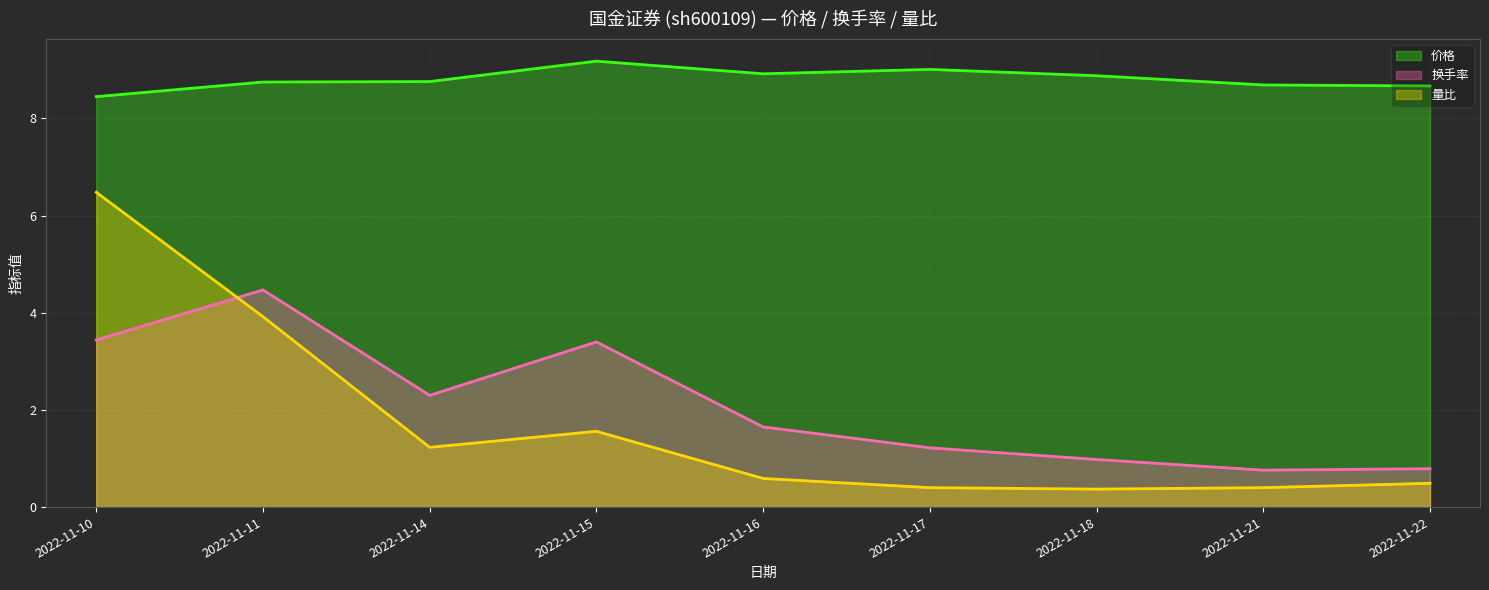

What are all the series names shown in the legend?

价格 (line), 换手率 (line), 量比 (line)